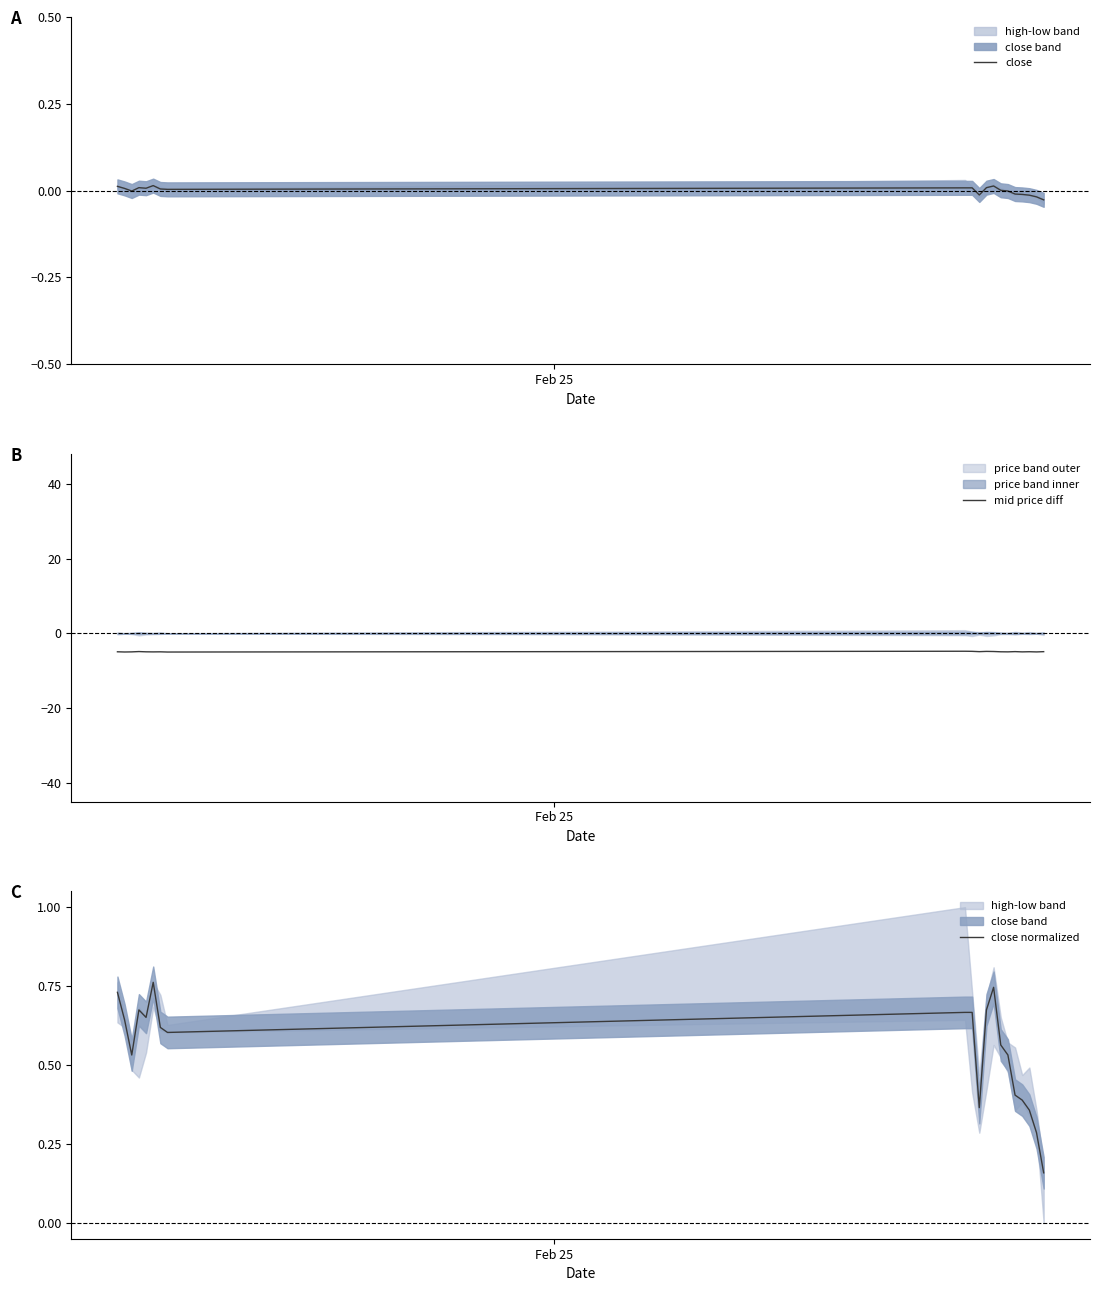

How many interior local peaks does the close series have?

3